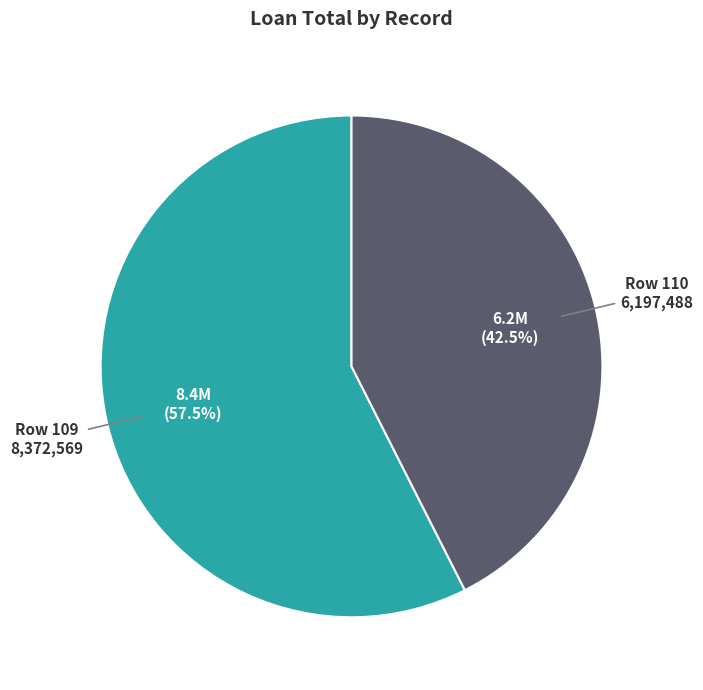

How many slices are in this pie chart?

2